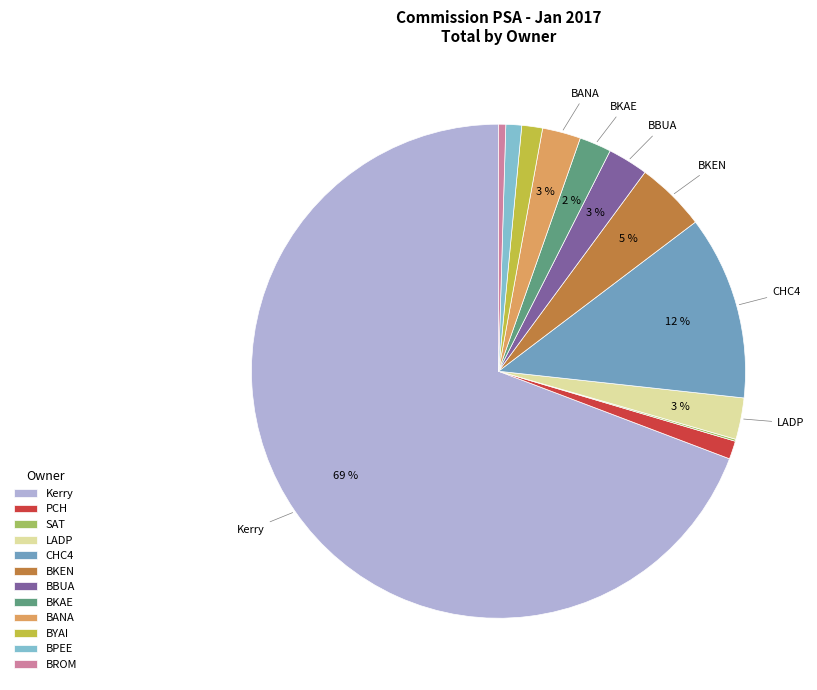

Which slice represents more than half of the pie?

Kerry